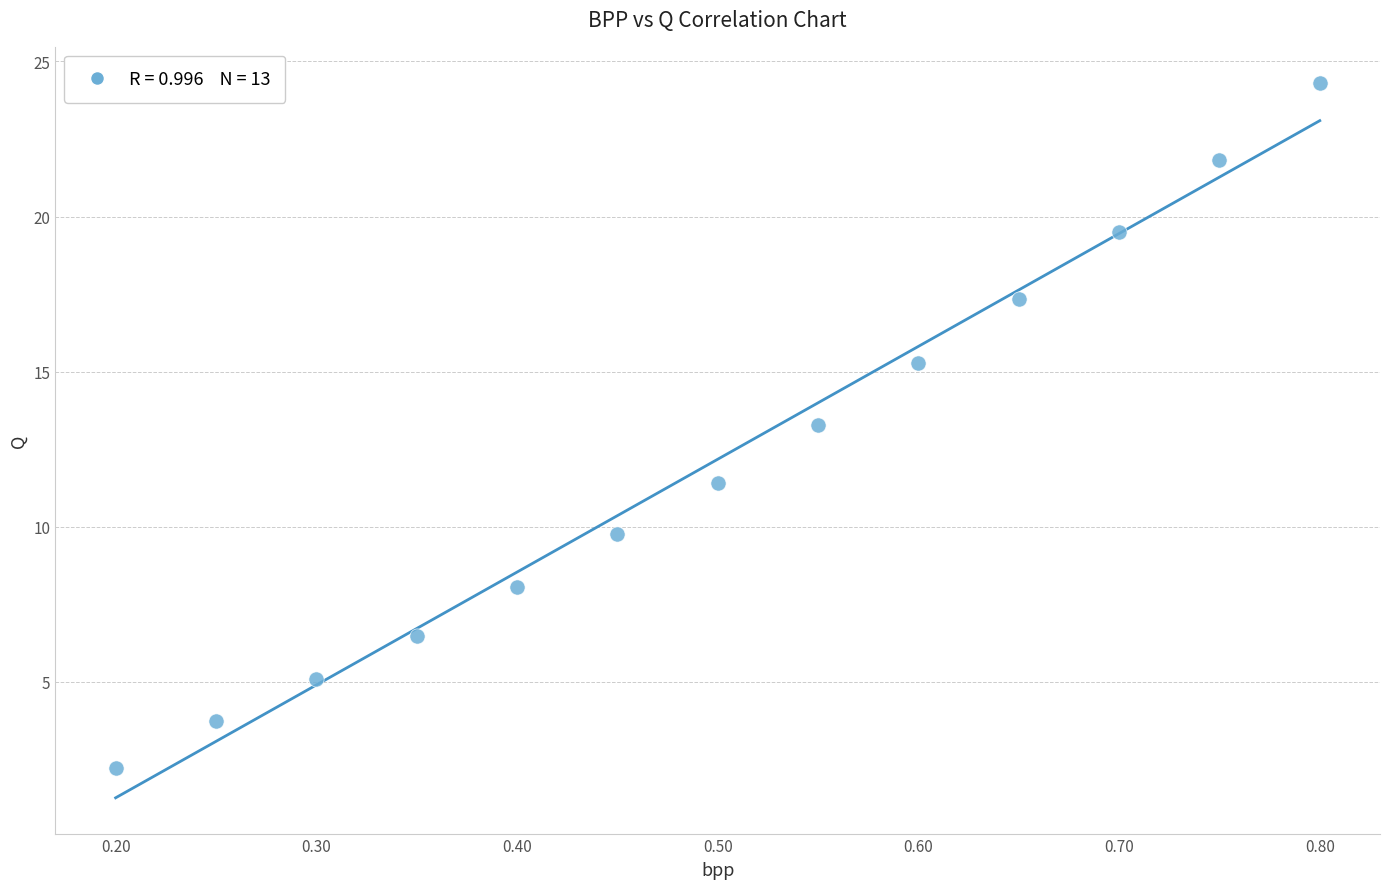

What Y value in the scatter plot is closest to 13?

13.3